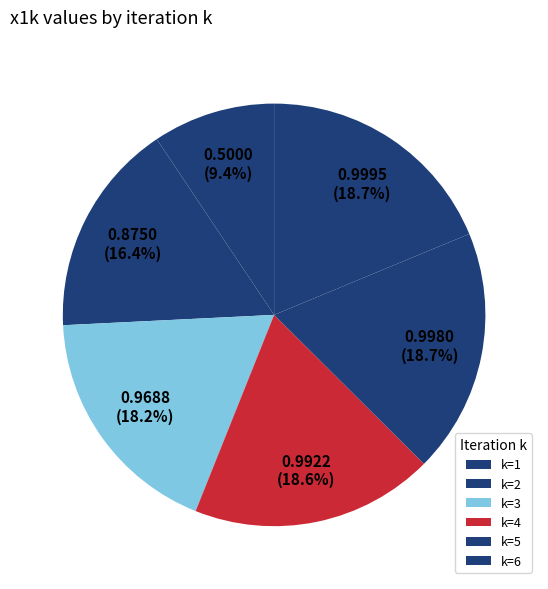

Is there a majority slice in this chart?

No